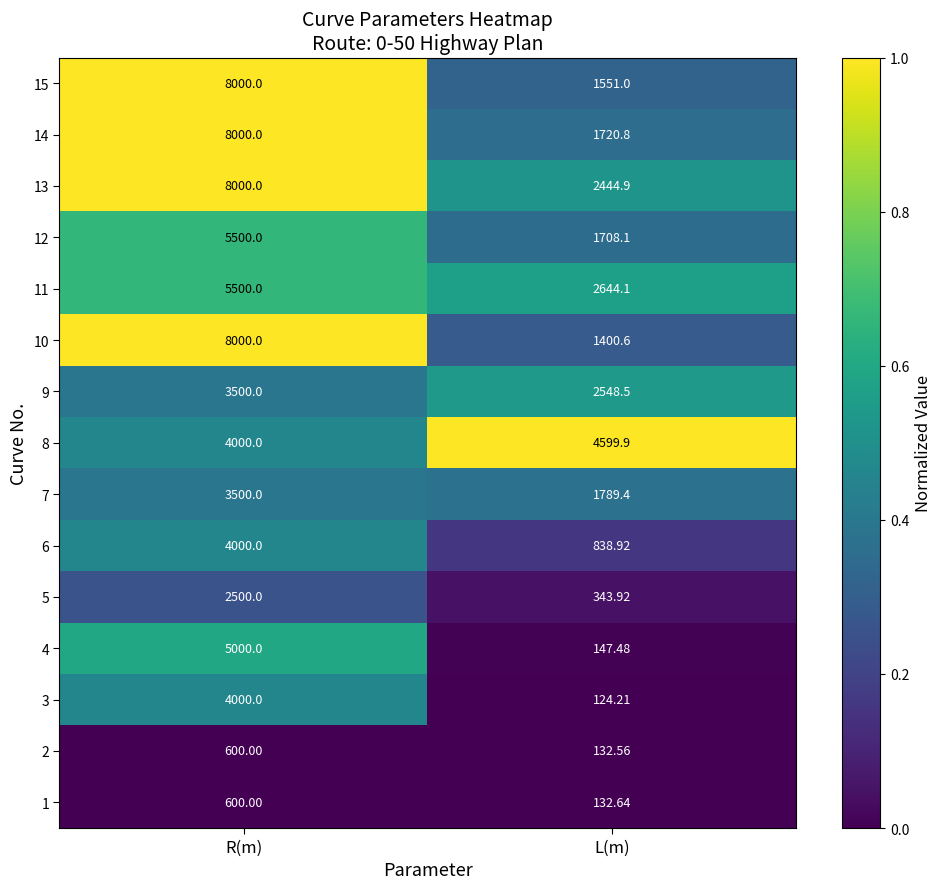

What is the total value across all series at L(m)?

22127.0